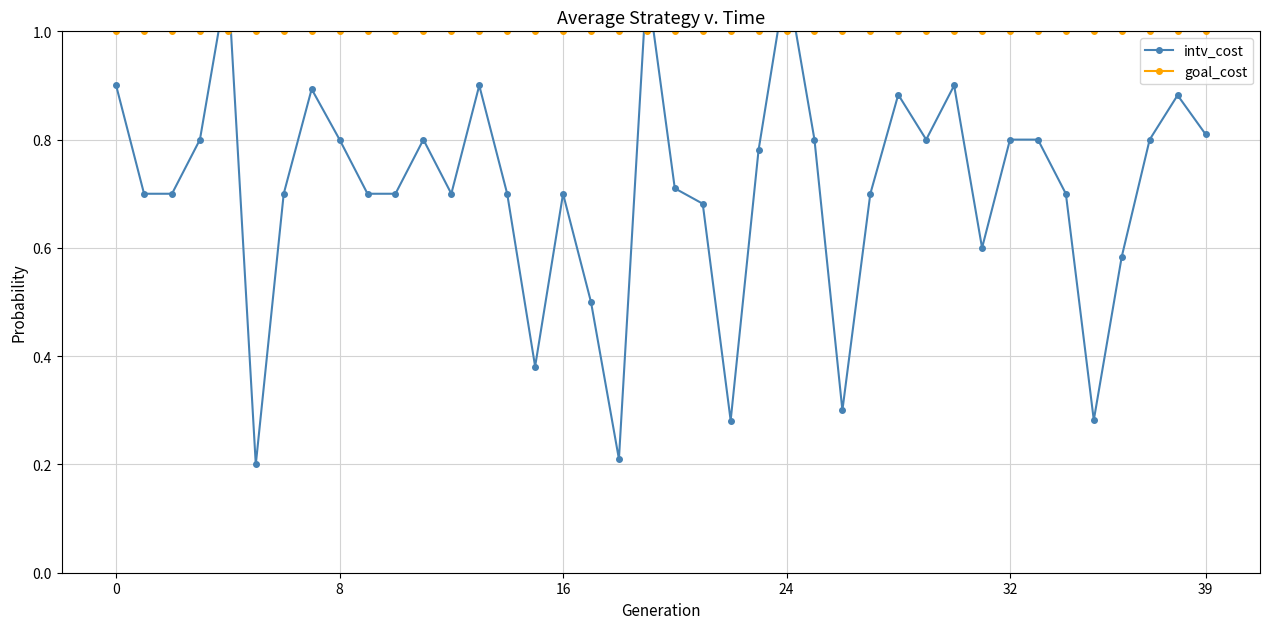

Which series changed the most between 9 and 31?

intv_cost